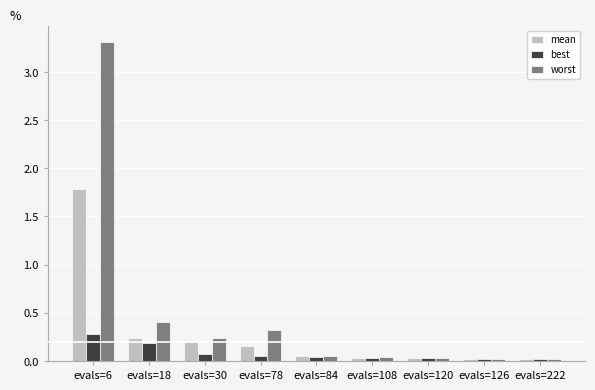

Which series has the largest range (max minus min)?

worst